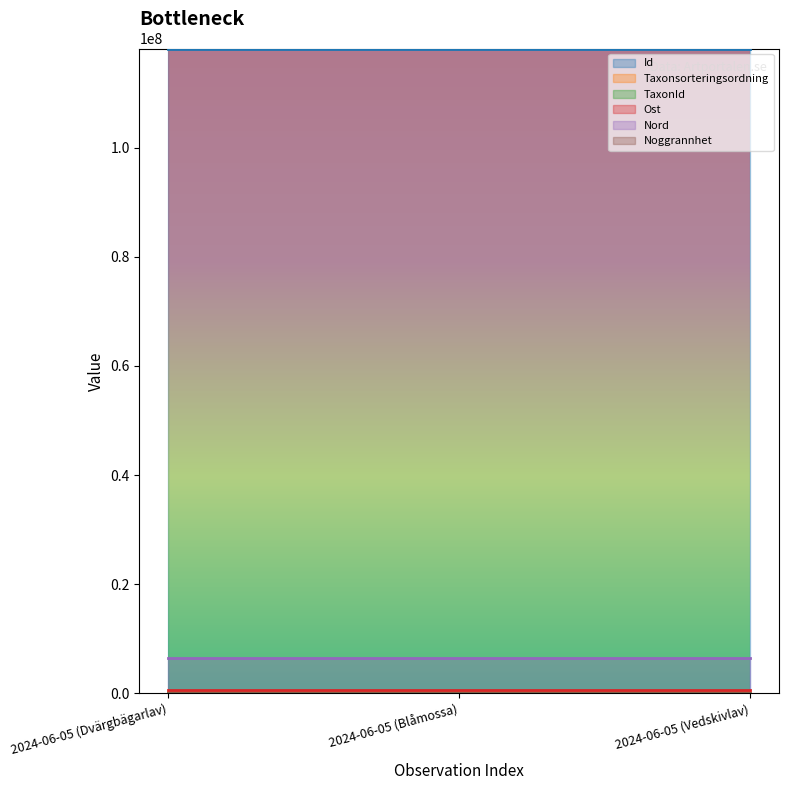

At which category is the sum across all series the highest?

2024-06-05 (Blåmossa)